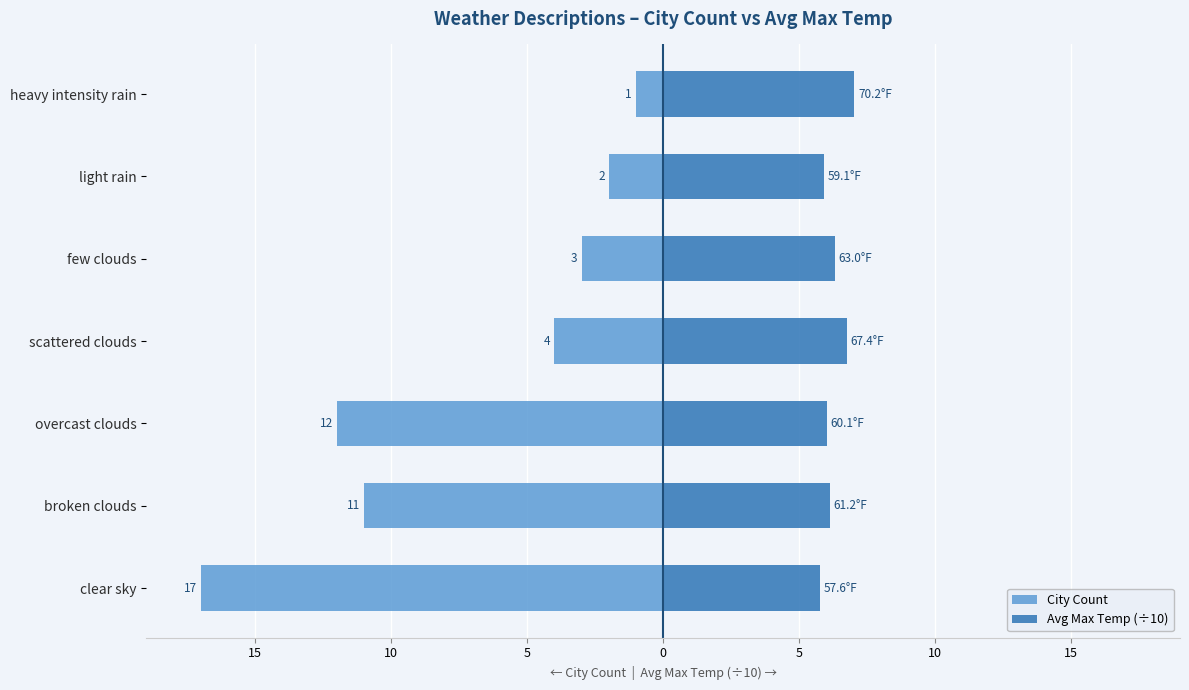

What is the value of the City Count bar at the 3rd from the left?

-12.0